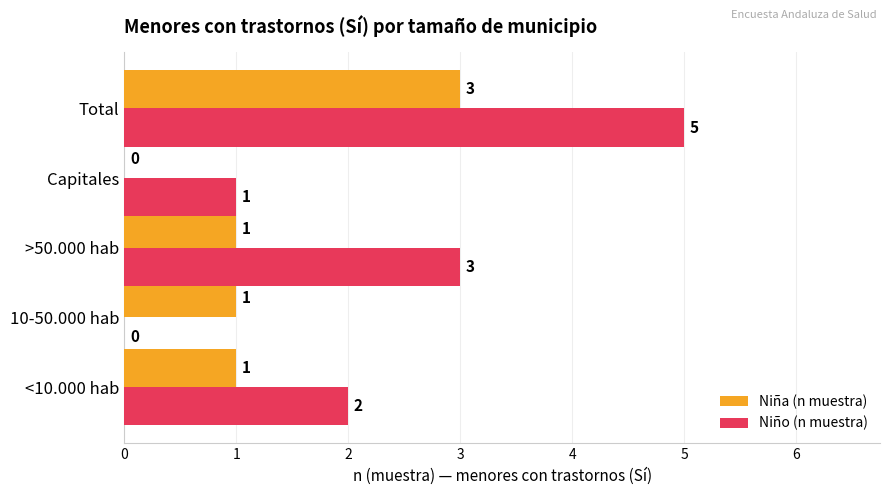

What is the sum of the Niño (n muestra) values at Capitales and >50.000 hab?

4